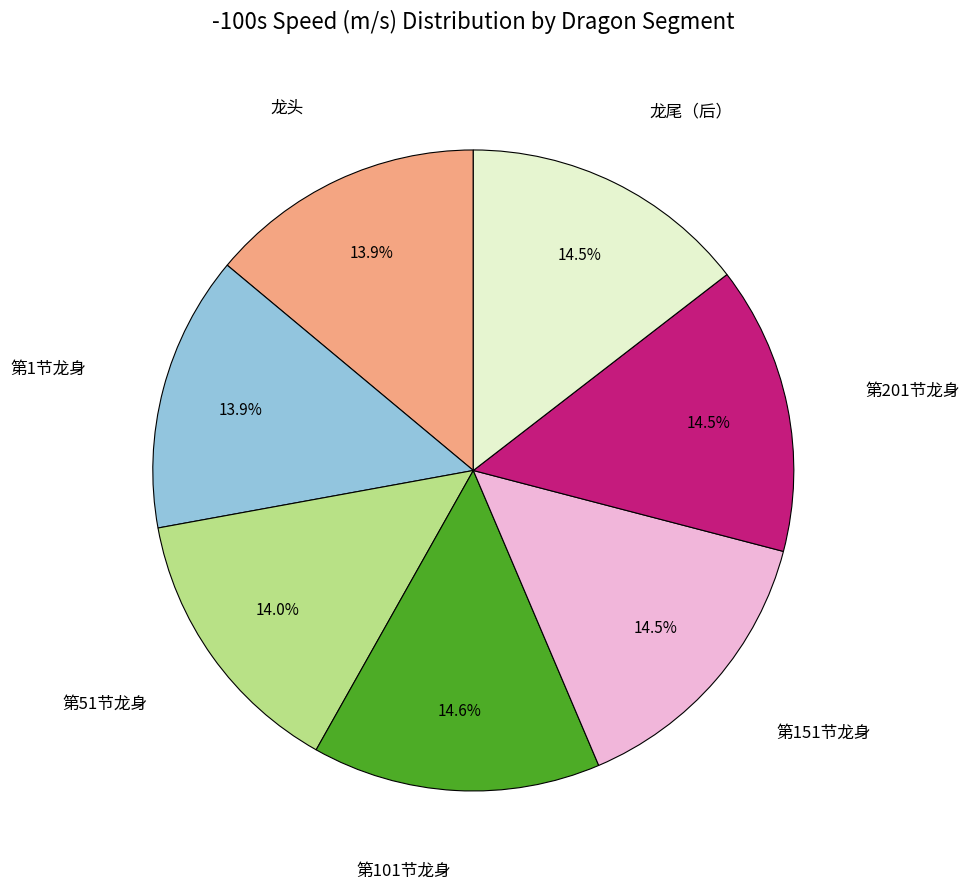

Does any single category account for the majority?

No